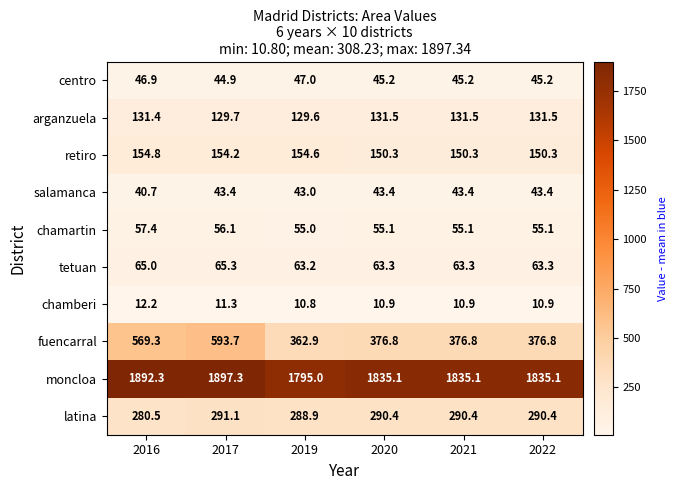

Which series changed the most between 2019 and 2021?

moncloa